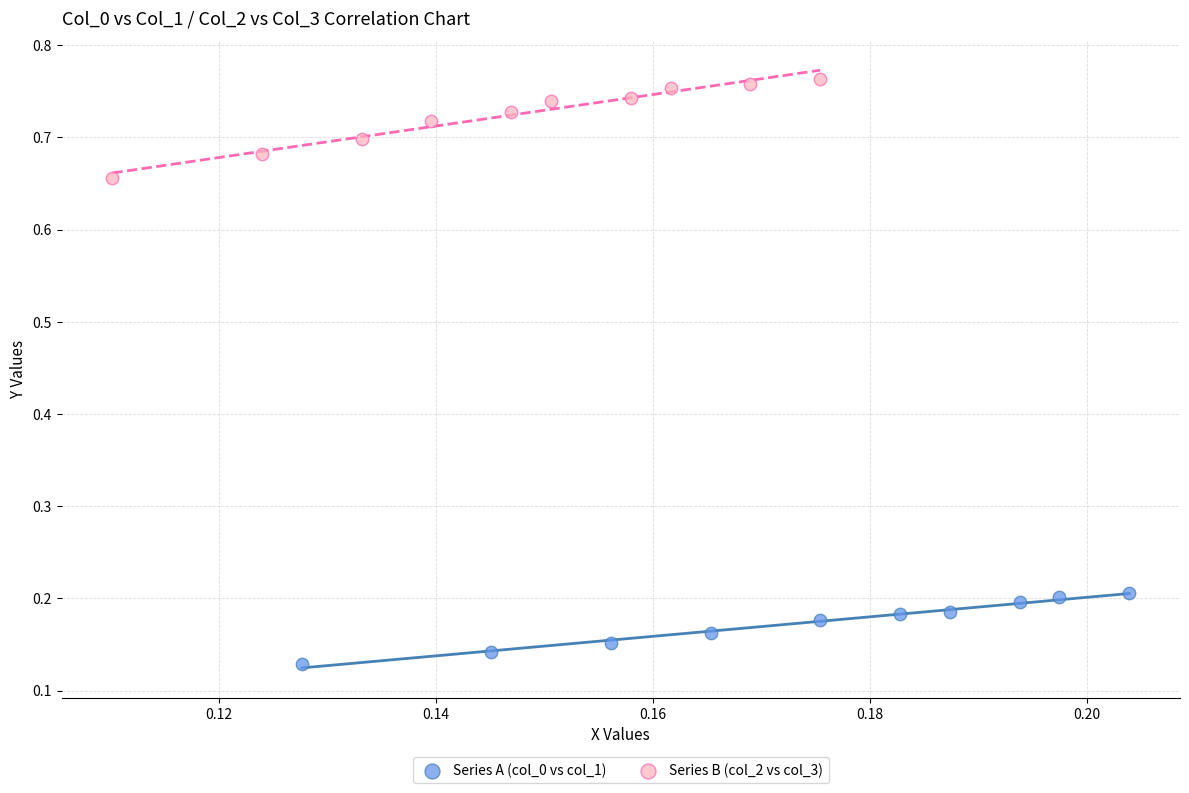

Which series contains the highest Y value?

Series B (col_2 vs col_3)